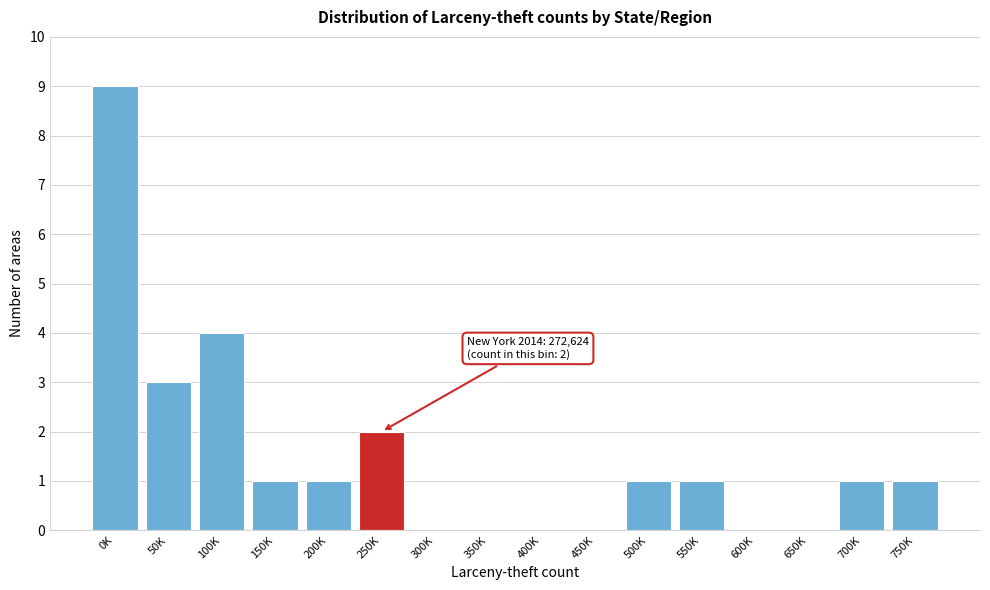

Reading right to left, transcribe all the data shown in this chart.

750K=1	700K=1	650K=0	600K=0	550K=1	500K=1	450K=0	400K=0	350K=0	300K=0	250K=2	200K=1	150K=1	100K=4	50K=3	0K=9